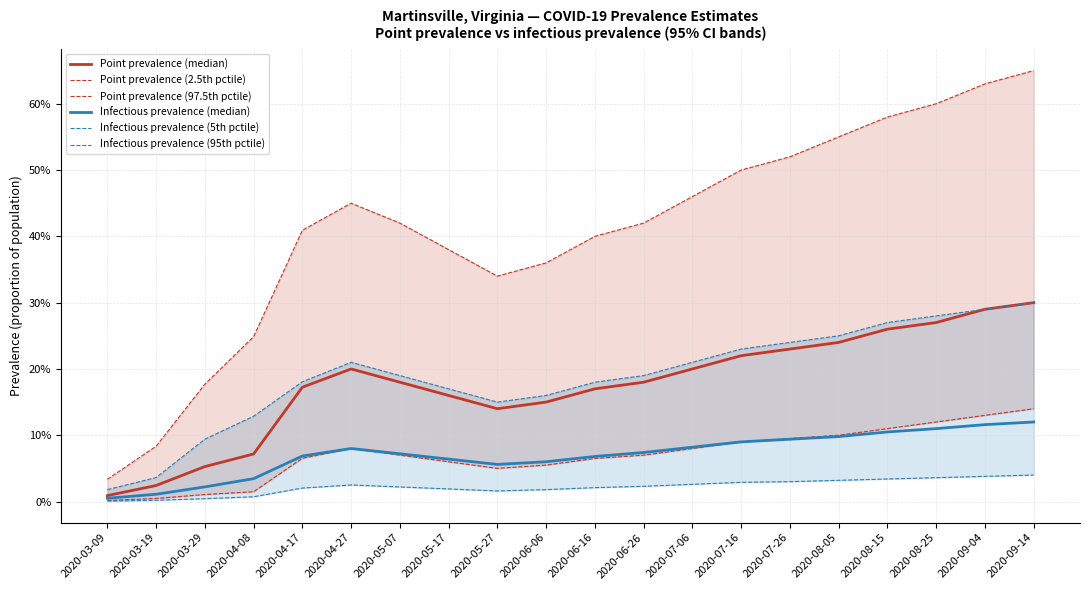

Reading left to right, extract all data points from this chart.

Point prevalence (median): 2020-03-09=0.0	2020-03-19=0.0	2020-03-29=0.1	2020-04-08=0.1	2020-04-17=0.2	2020-04-27=0.2	2020-05-07=0.2	2020-05-17=0.2	2020-05-27=0.1	2020-06-06=0.1	2020-06-16=0.2	2020-06-26=0.2	2020-07-06=0.2	2020-07-16=0.2	2020-07-26=0.2	2020-08-05=0.2	2020-08-15=0.3	2020-08-25=0.3	2020-09-04=0.3	2020-09-14=0.3
Point prevalence (2.5th pctile): 2020-03-09=0.0	2020-03-19=0.0	2020-03-29=0.0	2020-04-08=0.0	2020-04-17=0.1	2020-04-27=0.1	2020-05-07=0.1	2020-05-17=0.1	2020-05-27=0.1	2020-06-06=0.1	2020-06-16=0.1	2020-06-26=0.1	2020-07-06=0.1	2020-07-16=0.1	2020-07-26=0.1	2020-08-05=0.1	2020-08-15=0.1	2020-08-25=0.1	2020-09-04=0.1	2020-09-14=0.1
Point prevalence (97.5th pctile): 2020-03-09=0.0	2020-03-19=0.1	2020-03-29=0.2	2020-04-08=0.2	2020-04-17=0.4	2020-04-27=0.5	2020-05-07=0.4	2020-05-17=0.4	2020-05-27=0.3	2020-06-06=0.4	2020-06-16=0.4	2020-06-26=0.4	2020-07-06=0.5	2020-07-16=0.5	2020-07-26=0.5	2020-08-05=0.6	2020-08-15=0.6	2020-08-25=0.6	2020-09-04=0.6	2020-09-14=0.7
Infectious prevalence (median): 2020-03-09=0.0	2020-03-19=0.0	2020-03-29=0.0	2020-04-08=0.0	2020-04-17=0.1	2020-04-27=0.1	2020-05-07=0.1	2020-05-17=0.1	2020-05-27=0.1	2020-06-06=0.1	2020-06-16=0.1	2020-06-26=0.1	2020-07-06=0.1	2020-07-16=0.1	2020-07-26=0.1	2020-08-05=0.1	2020-08-15=0.1	2020-08-25=0.1	2020-09-04=0.1	2020-09-14=0.1
Infectious prevalence (5th pctile): 2020-03-09=0.0	2020-03-19=0.0	2020-03-29=0.0	2020-04-08=0.0	2020-04-17=0.0	2020-04-27=0.0	2020-05-07=0.0	2020-05-17=0.0	2020-05-27=0.0	2020-06-06=0.0	2020-06-16=0.0	2020-06-26=0.0	2020-07-06=0.0	2020-07-16=0.0	2020-07-26=0.0	2020-08-05=0.0	2020-08-15=0.0	2020-08-25=0.0	2020-09-04=0.0	2020-09-14=0.0
Infectious prevalence (95th pctile): 2020-03-09=0.0	2020-03-19=0.0	2020-03-29=0.1	2020-04-08=0.1	2020-04-17=0.2	2020-04-27=0.2	2020-05-07=0.2	2020-05-17=0.2	2020-05-27=0.1	2020-06-06=0.2	2020-06-16=0.2	2020-06-26=0.2	2020-07-06=0.2	2020-07-16=0.2	2020-07-26=0.2	2020-08-05=0.2	2020-08-15=0.3	2020-08-25=0.3	2020-09-04=0.3	2020-09-14=0.3